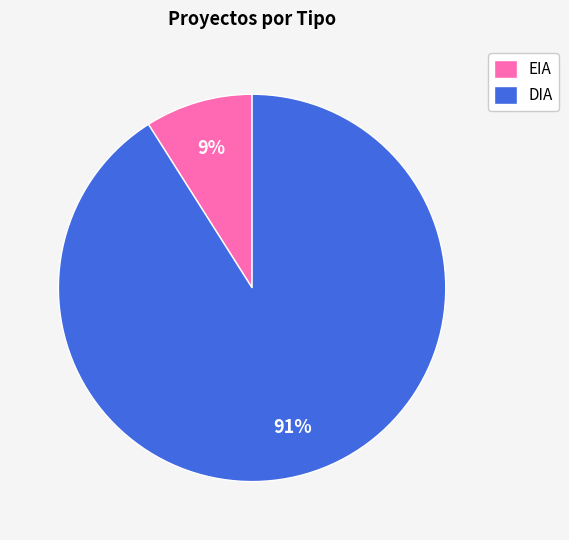

How many slices are in this pie chart?

2